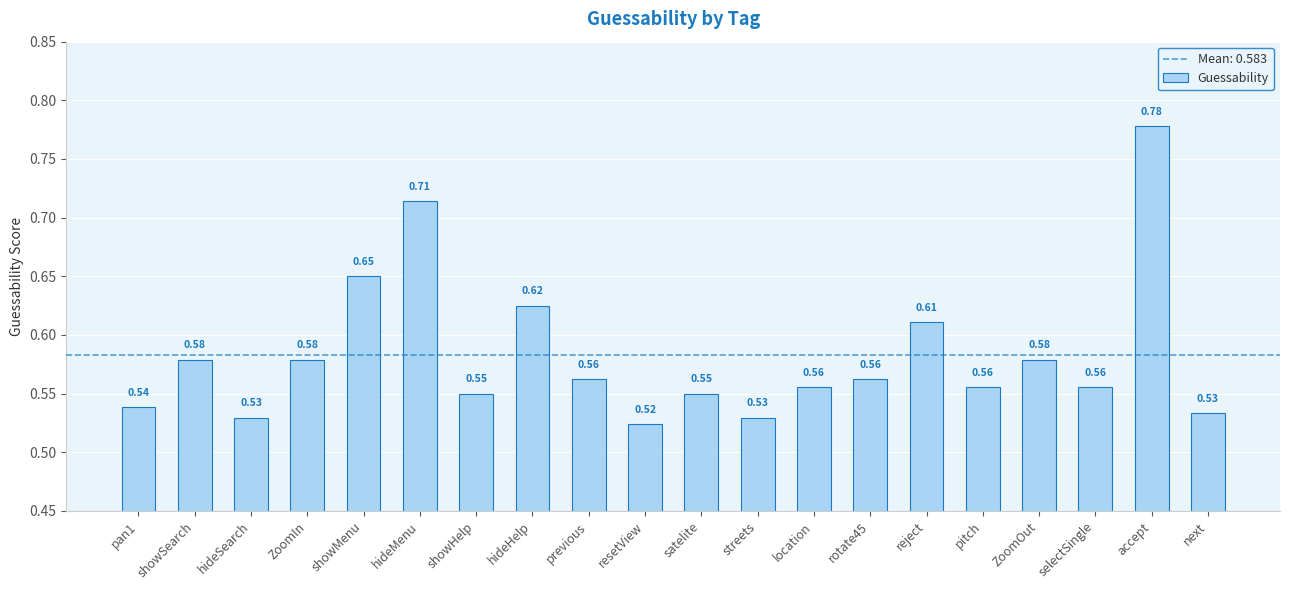

What is the sum of the values at pitch and showMenu?

1.2